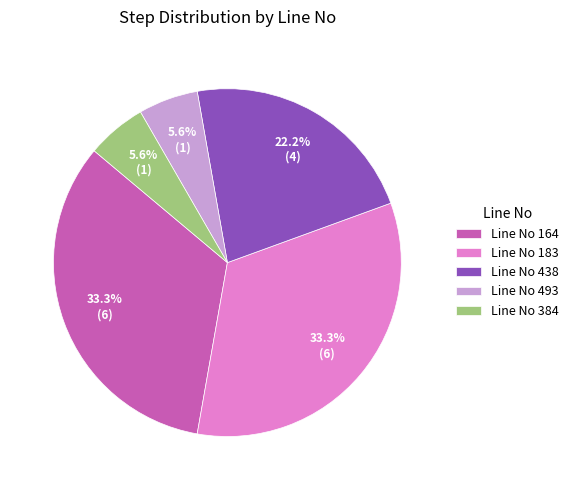

Combined, do Line No 183 and Line No 384 account for over 50%?

No